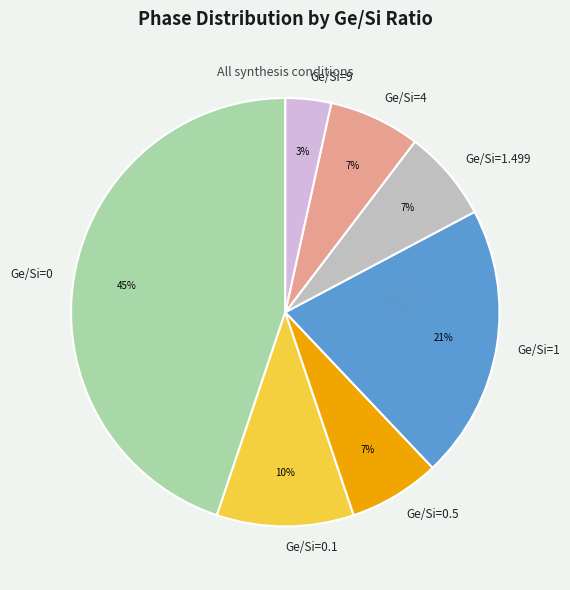

Which has a higher value, Ge/Si=9 or Ge/Si=0.1?

Ge/Si=0.1